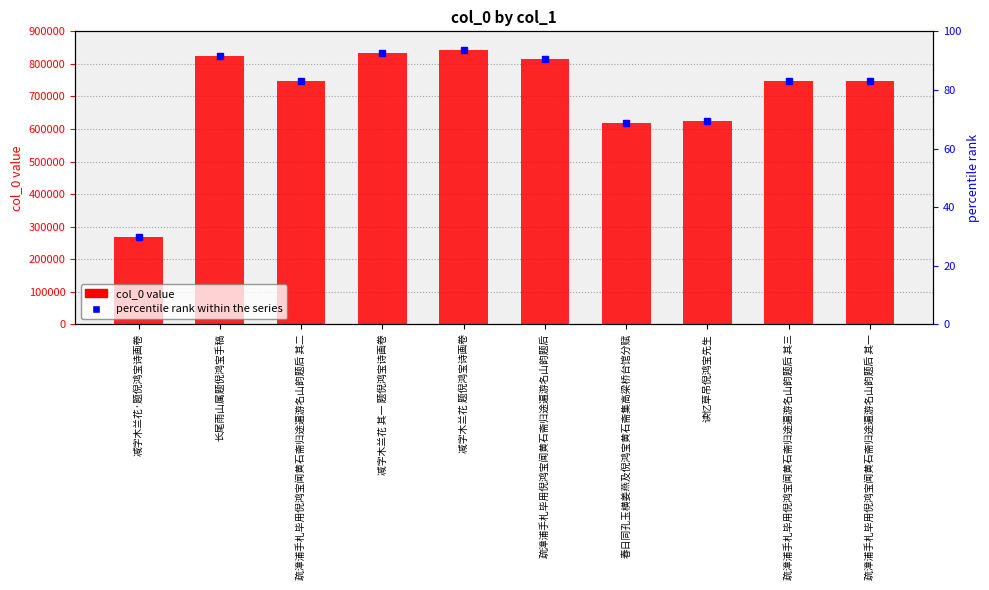

Which category has the highest value across all series?

减字木兰花 题倪鸿宝诗画卷